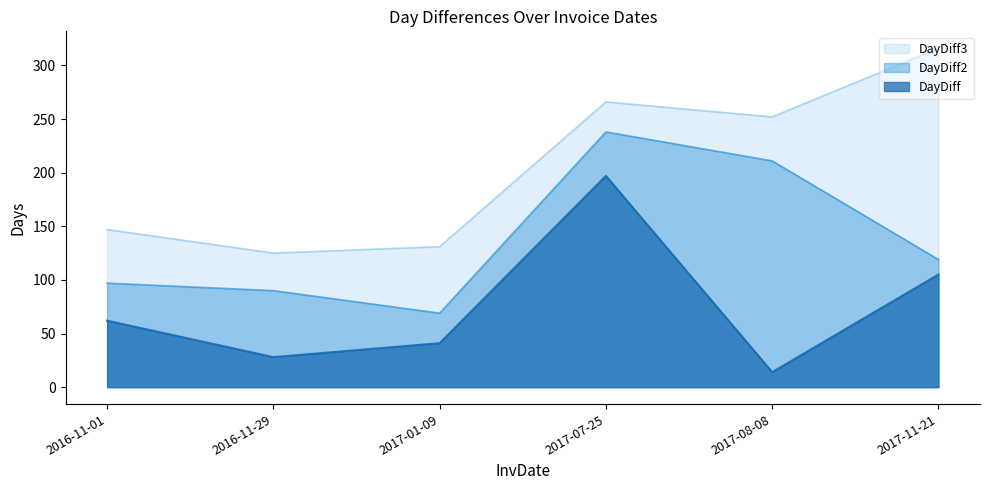

What is the difference between the maximum and minimum values in the DayDiff2 series?

169